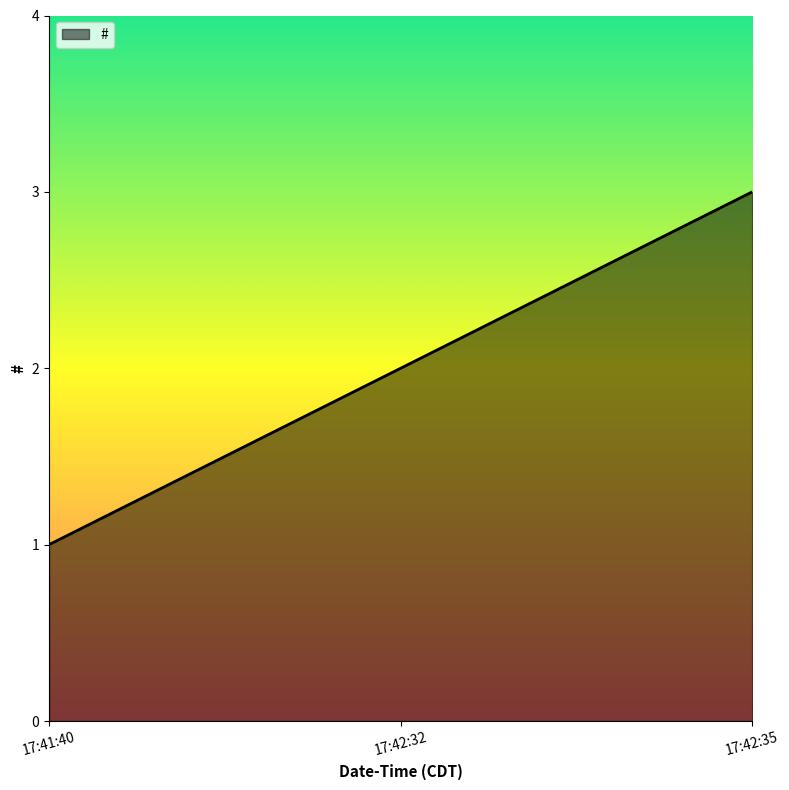

What position from the right is 17:42:32?

2